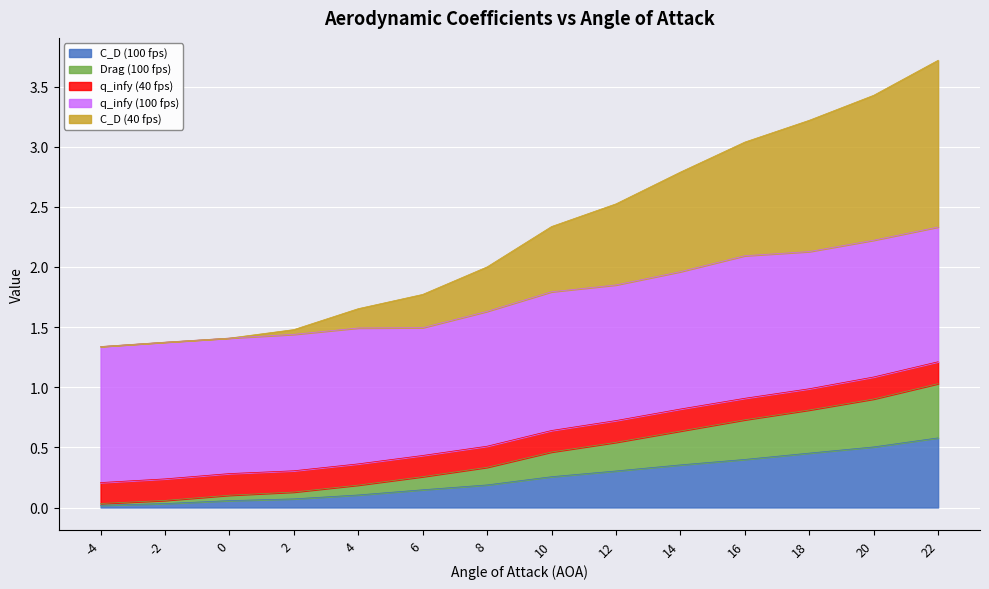

Is it true that C_D (100 fps) equals 0.0 at -4?

True